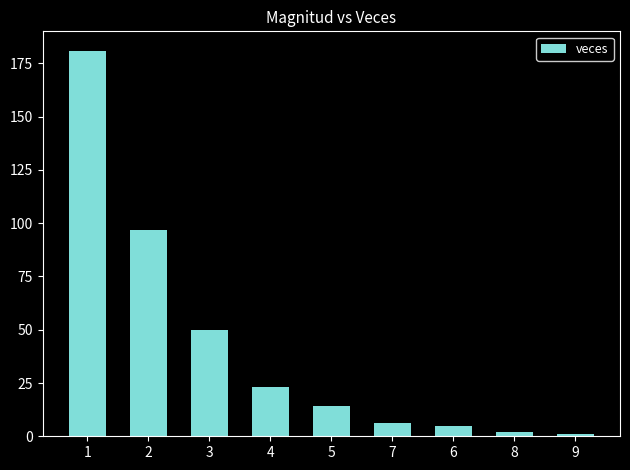

How many values are below 14?

4